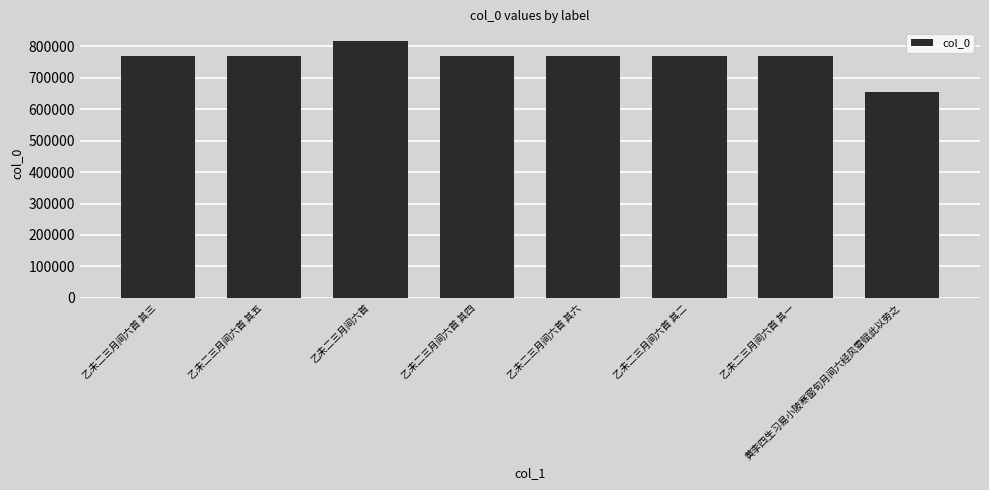

What is the sum of all values?

6094637